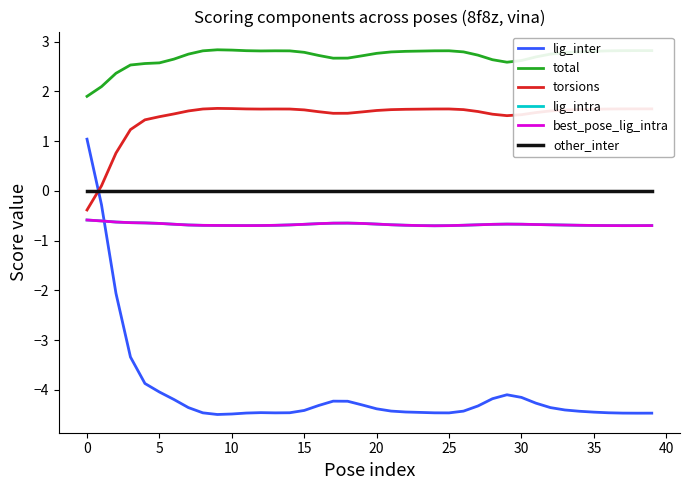

What is the difference between the maximum and second lowest values in the lig_inter series?

5.5